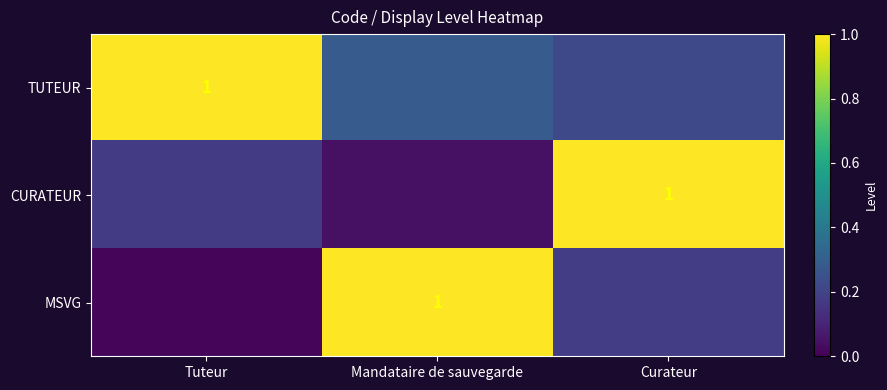

What is the sum of all MSVG values?

1.2